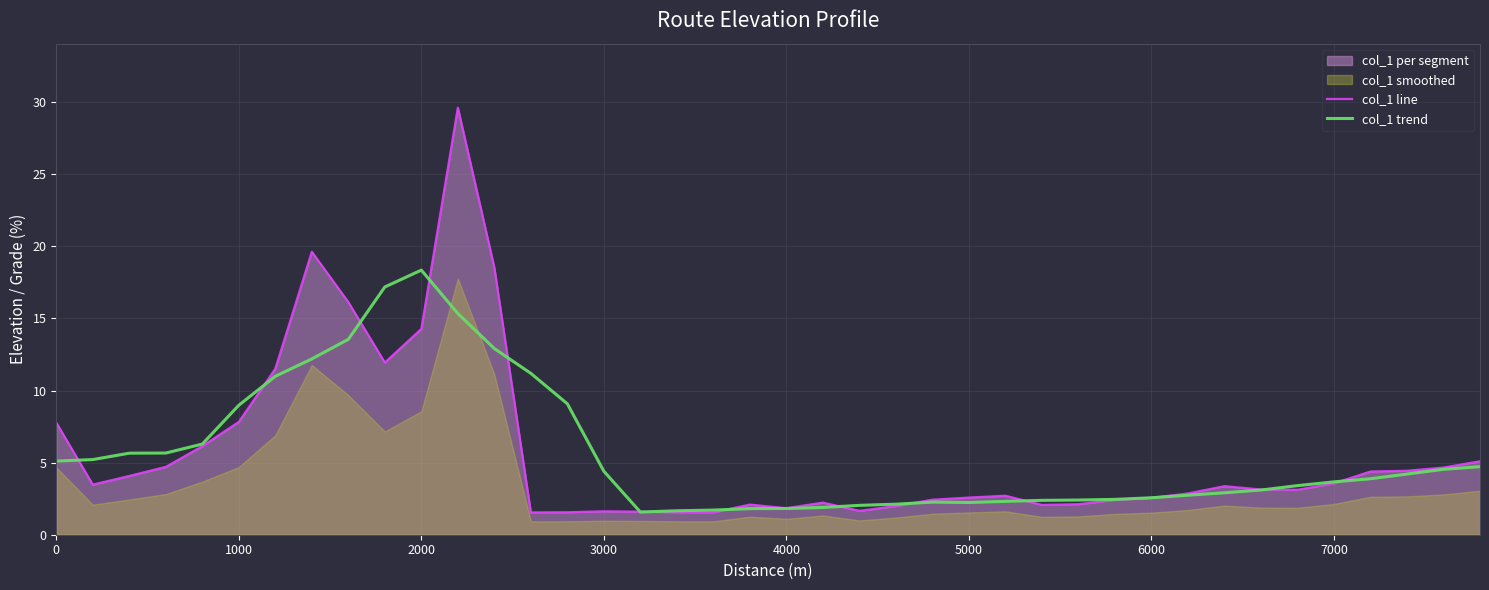

What is the lowest value of the col_1 line series?

1.5